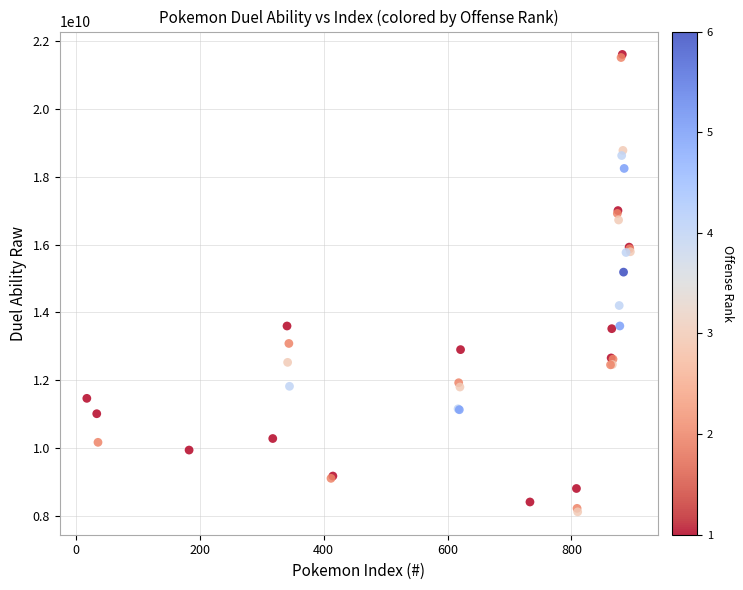

What Y value in the scatter plot is closest to 14863038960?

15187317480